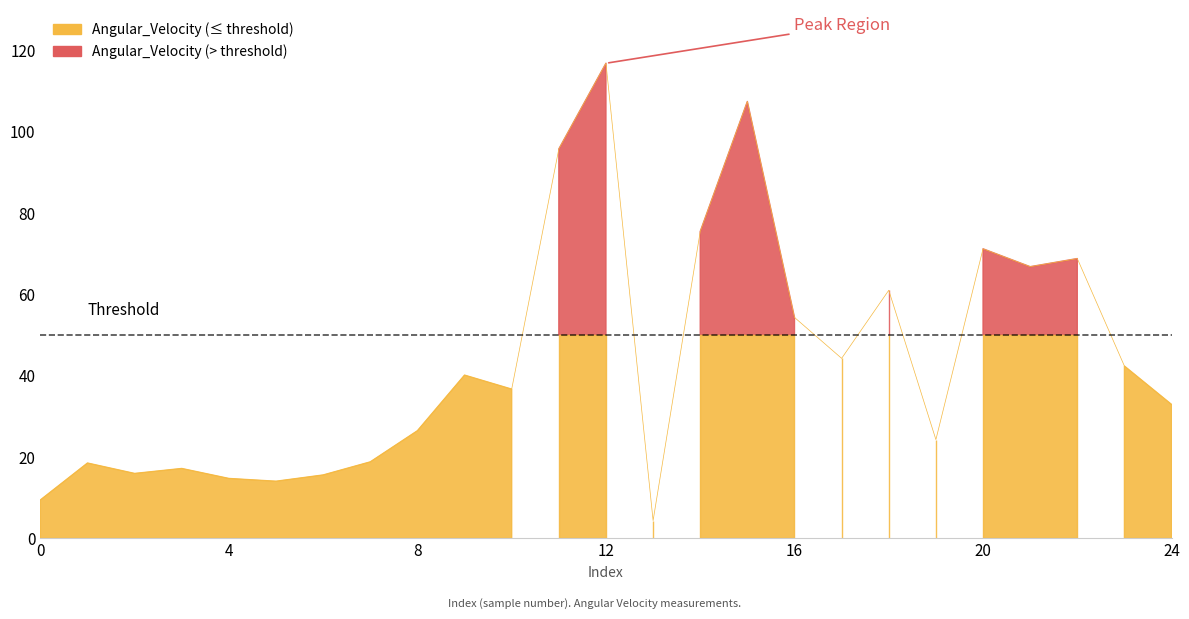

At which category does the data reach its first local peak?

1